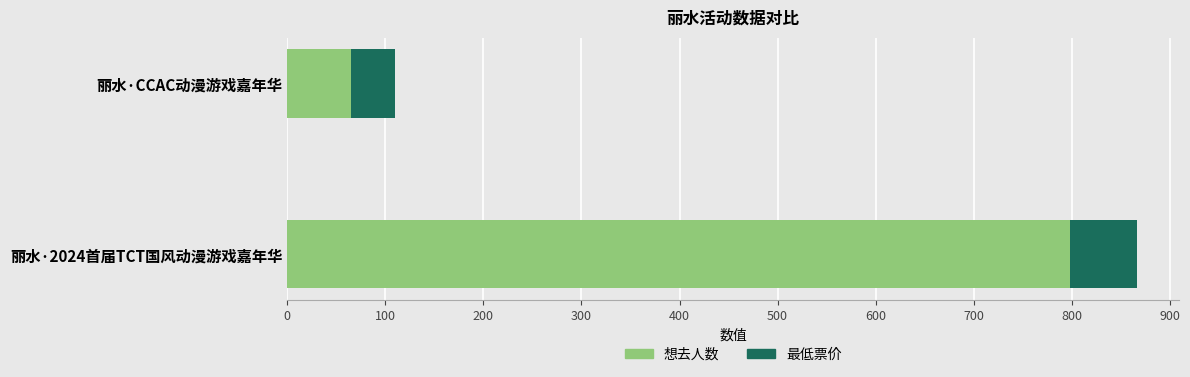

At which category is the sum across all series the highest?

丽水·2024首届TCT国风动漫游戏嘉年华